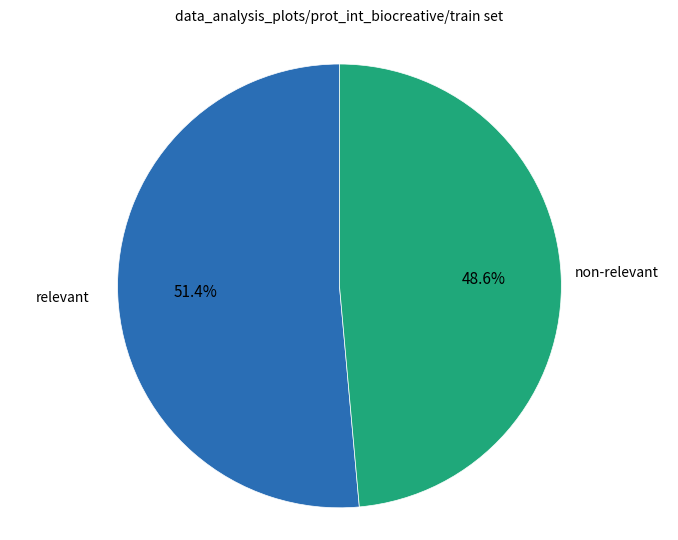

Is there any slice that represents more than half of the pie?

Yes